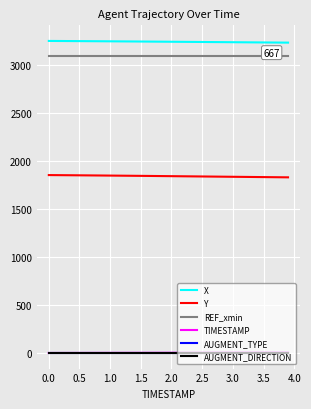

Is this an area chart (filled region under the line)?

No